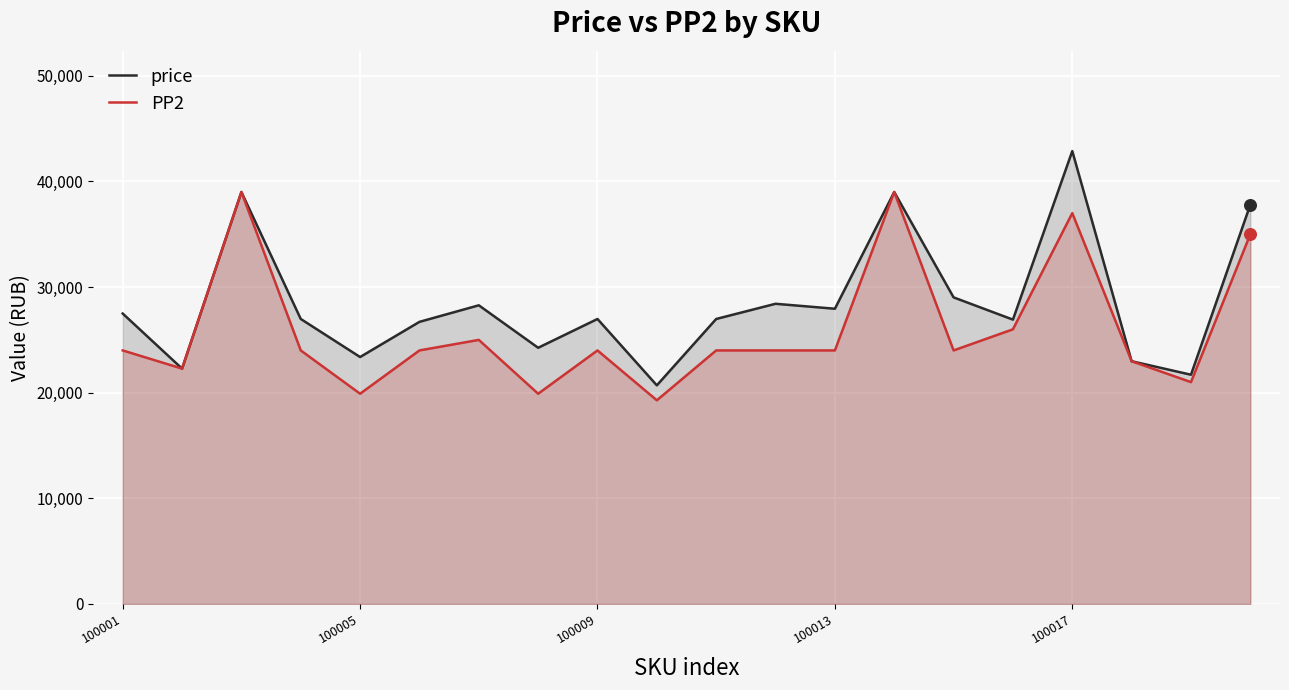

At how many categories does at least one series exceed 37477?

4